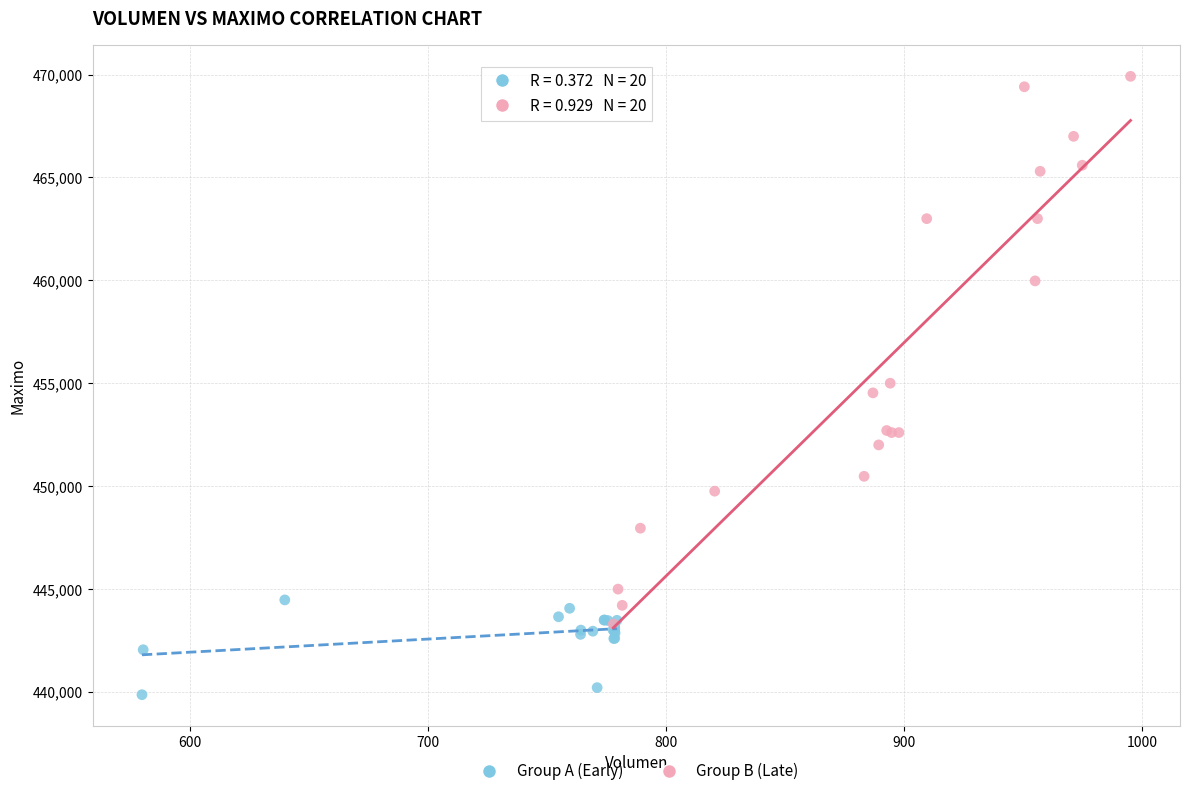

Which series contains the lowest Y value?

Group A (Early)